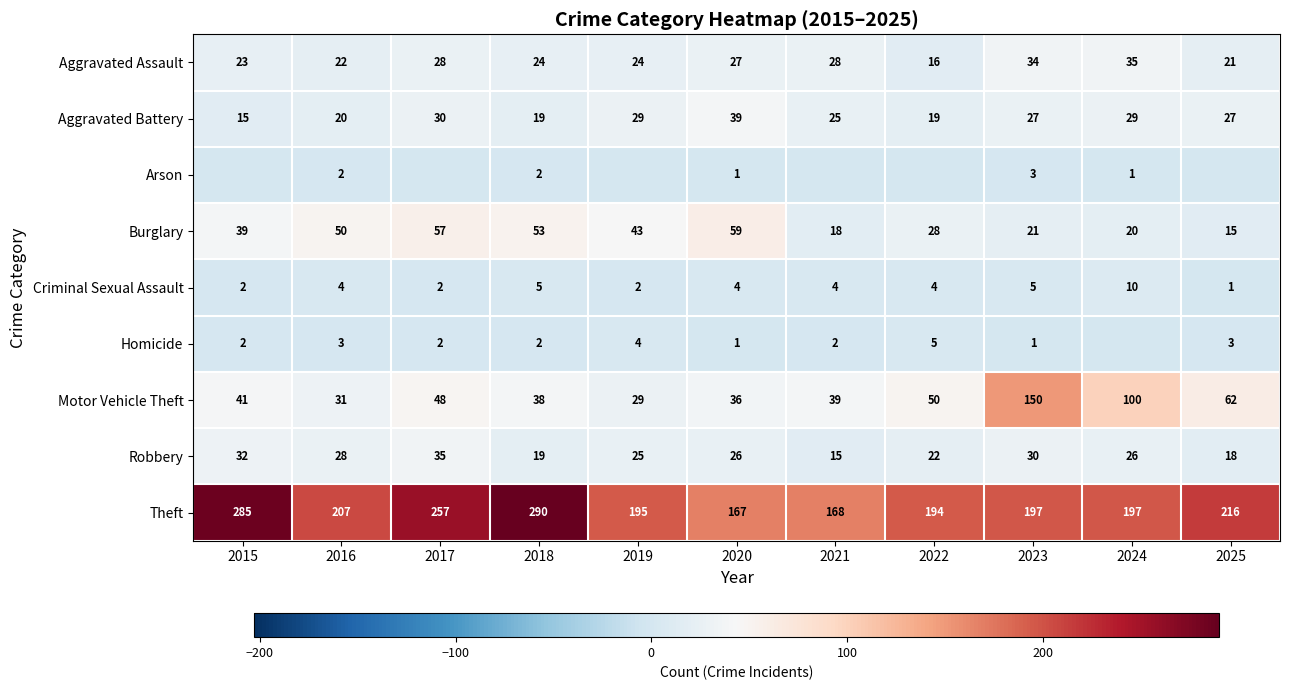

At which category is the sum across all series the highest?

2023